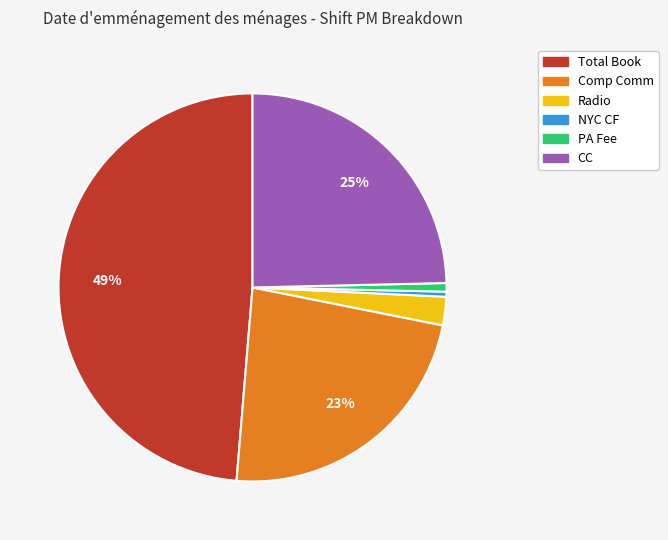

Which slice is the largest?

Total Book